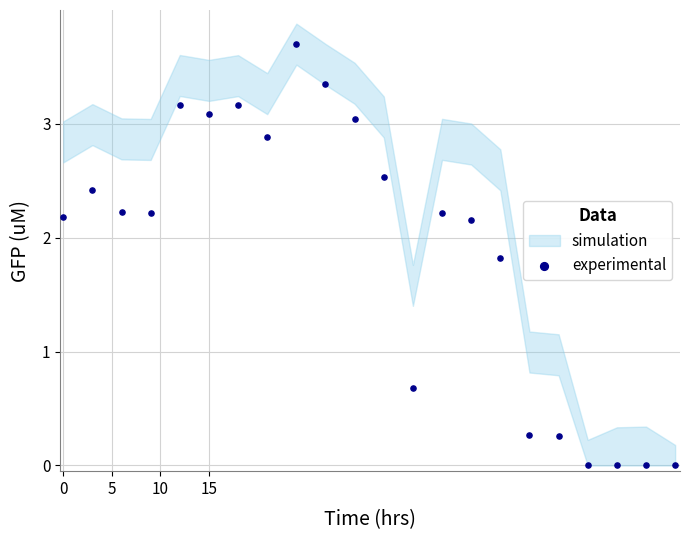

What Y value in the scatter plot is closest to 1?

0.7